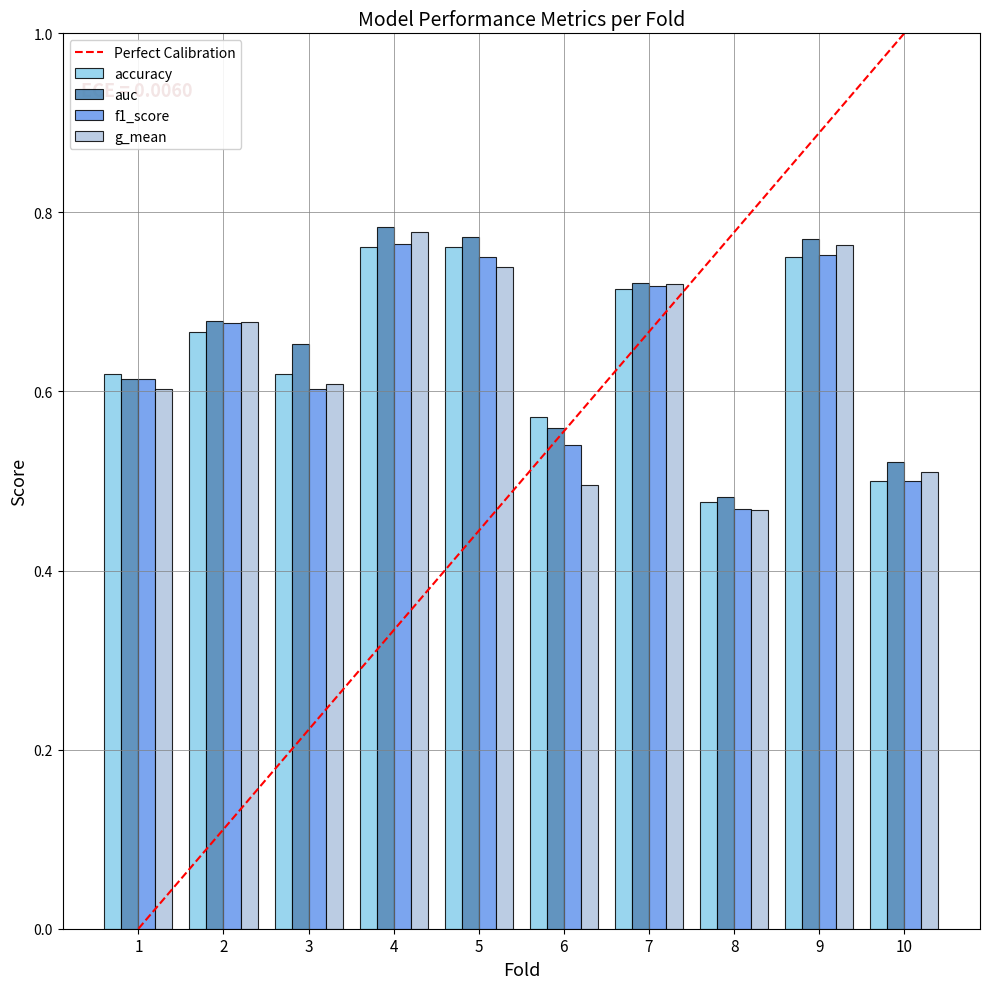

Count the number of data series in this chart.

4